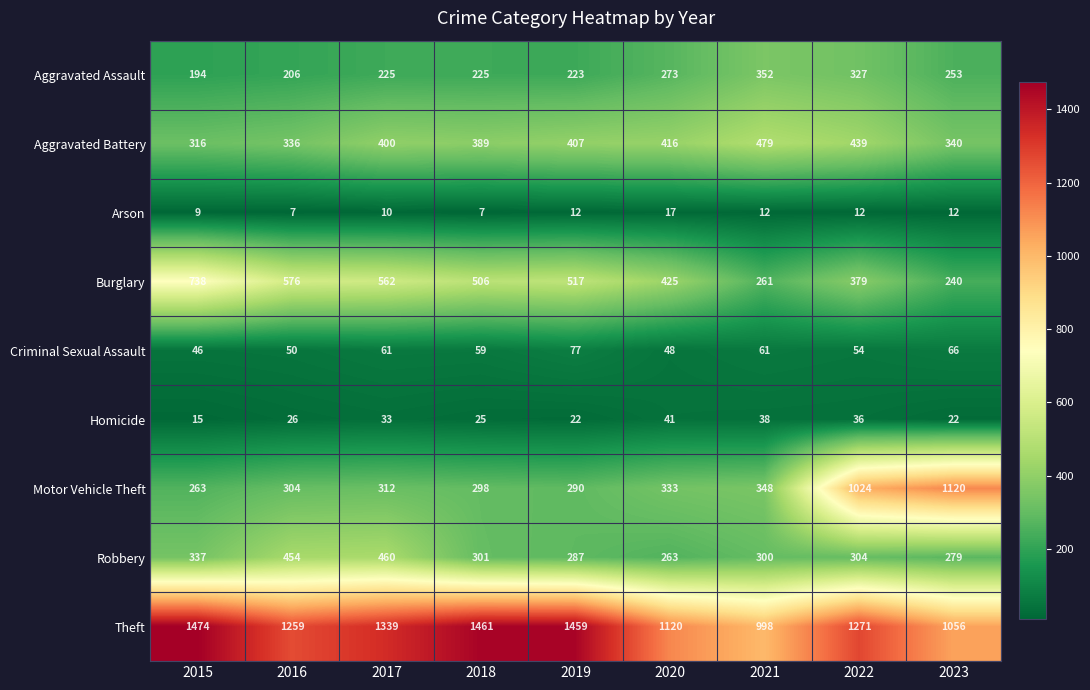

What is the minimum value shown in the chart?

7